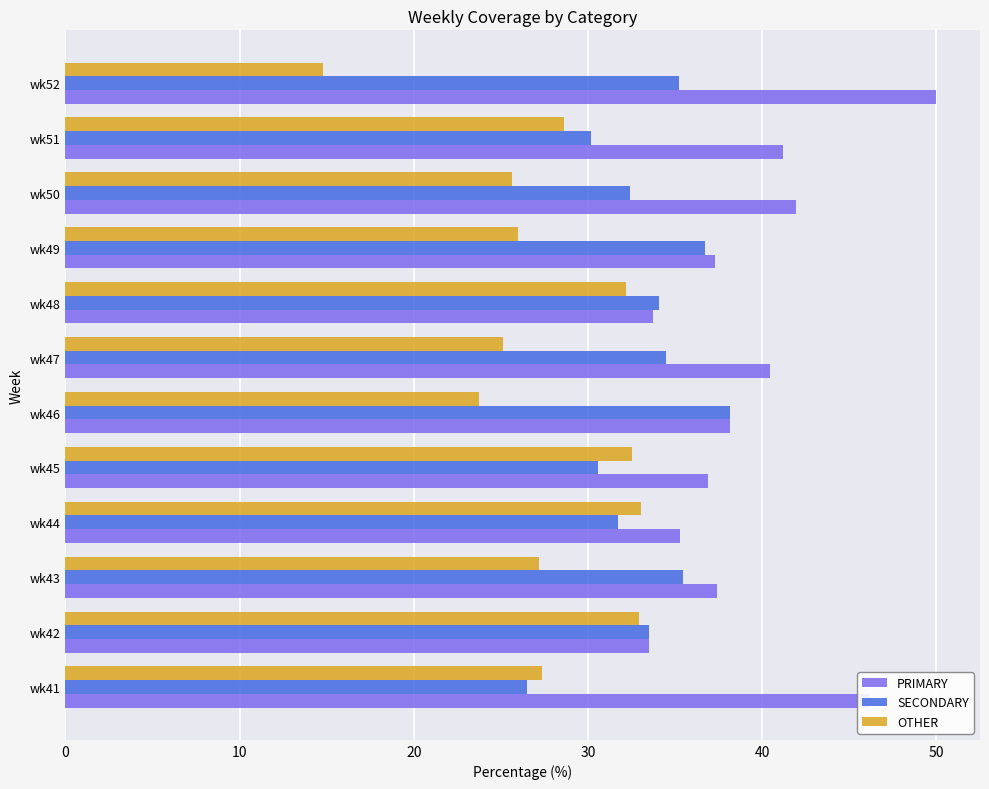

What is the greatest value displayed?

50.0